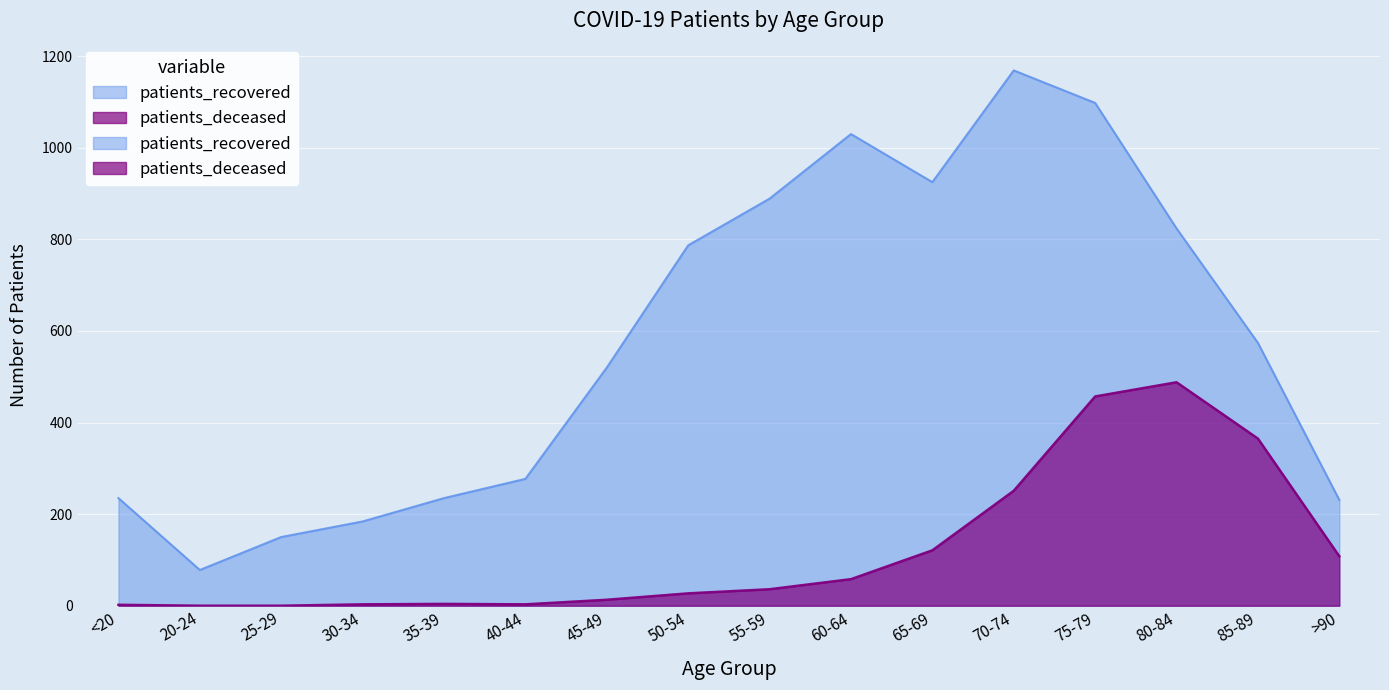

True or false: patients_deceased has a value of 457 at 75-79.

True